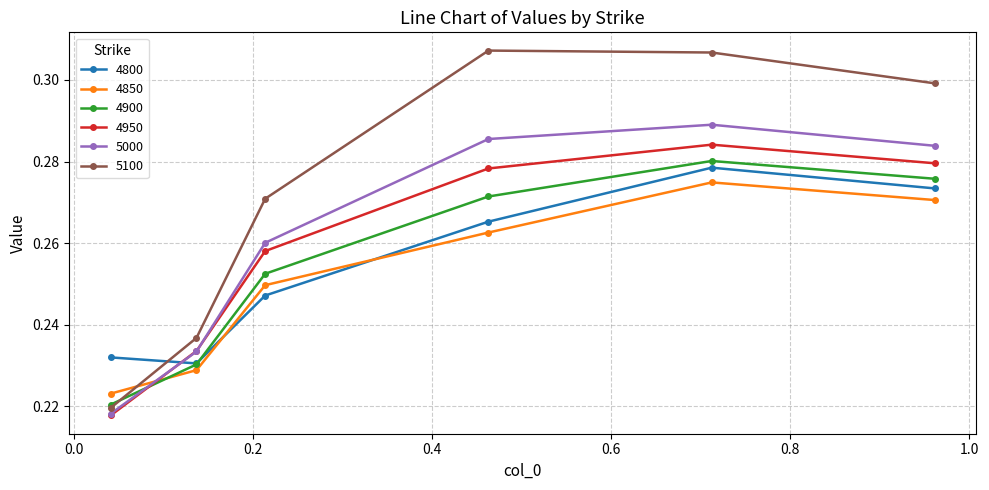

Does the chart have visible grid lines?

Yes